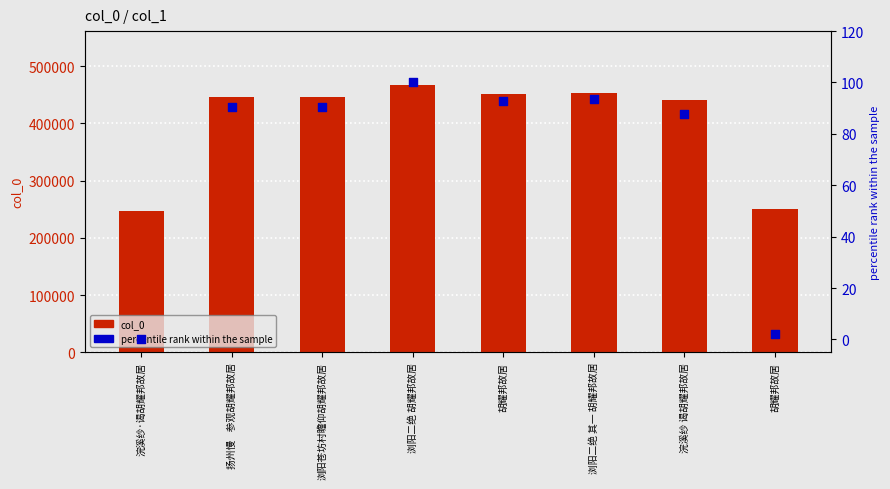

What is the total value across all series at 浏阳二绝 其一 胡耀邦故居?

453961.7